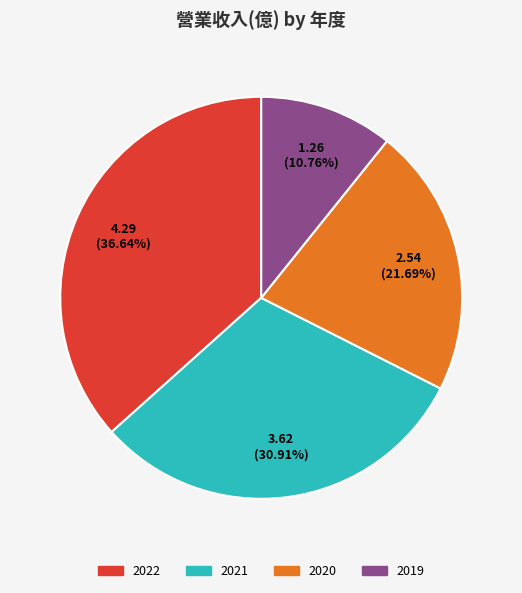

Which slice is the largest?

2022